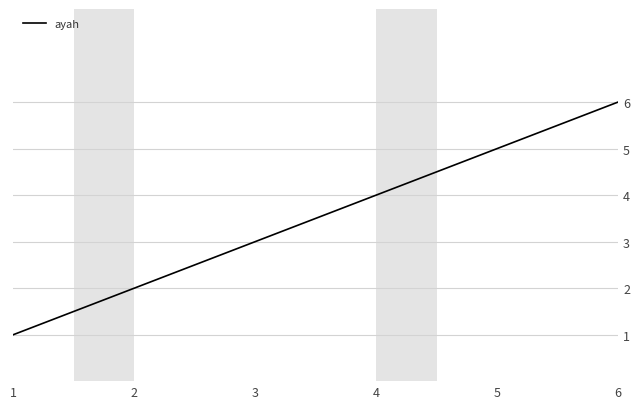

At which category does the chart reach its peak across all series?

6